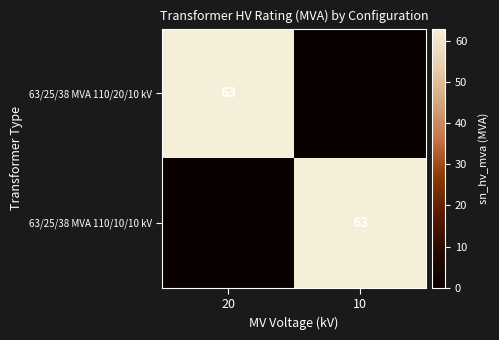

The value of 63/25/38 MVA 110/10/10 kV at 10 is 63. True or false?

True